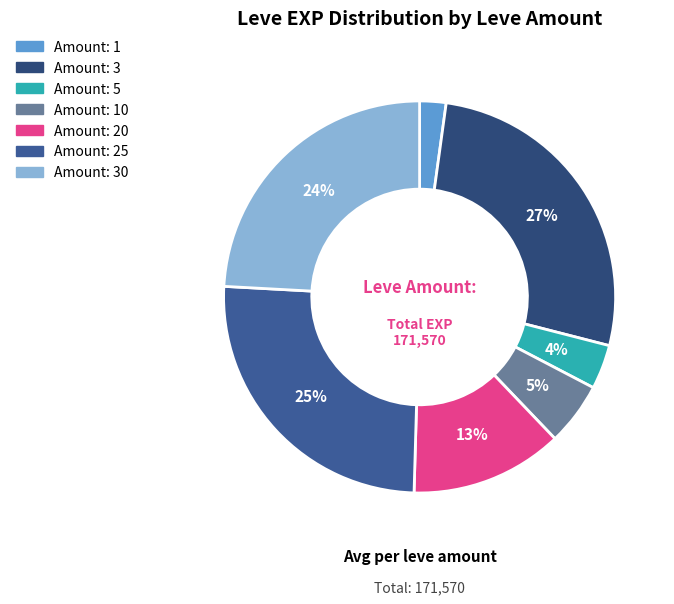

What is the largest slice in the pie chart?

3